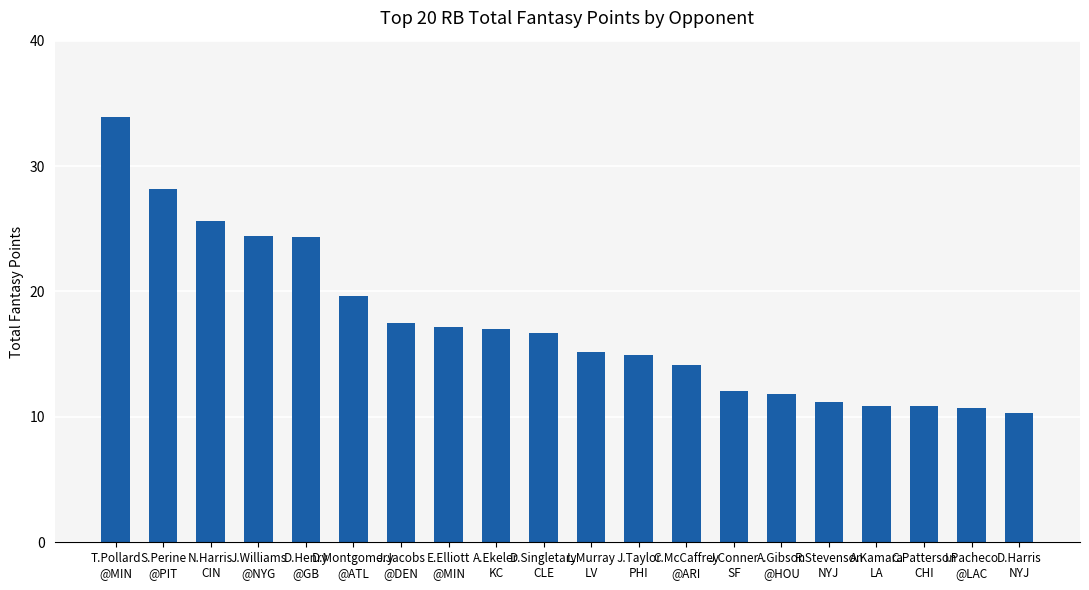

True or false: the data shows 16.2 at J.Conner
SF.

False